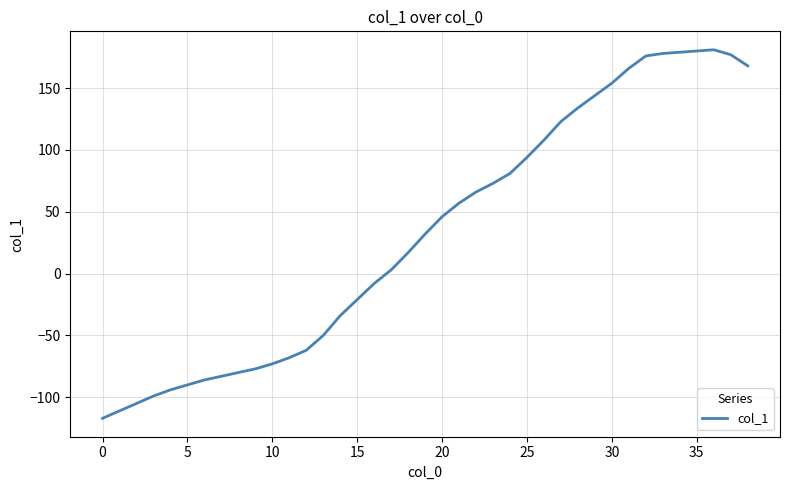

What is the difference between the maximum and minimum values?

298